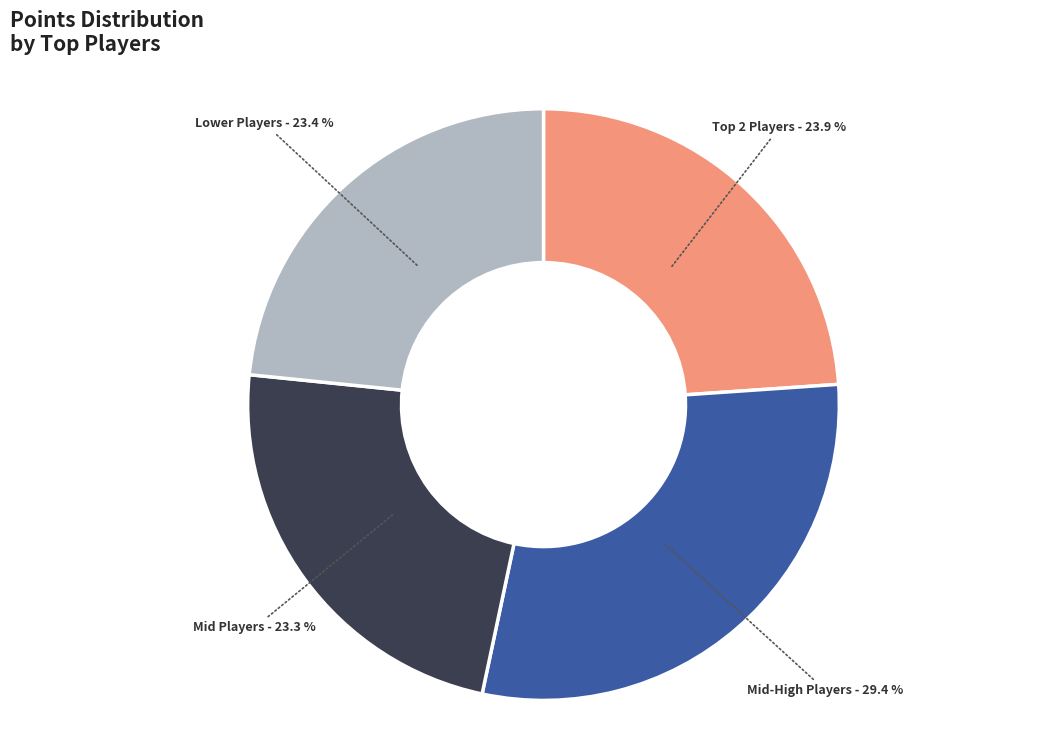

How much of the chart is everything except Mid-High Players?

70.6%